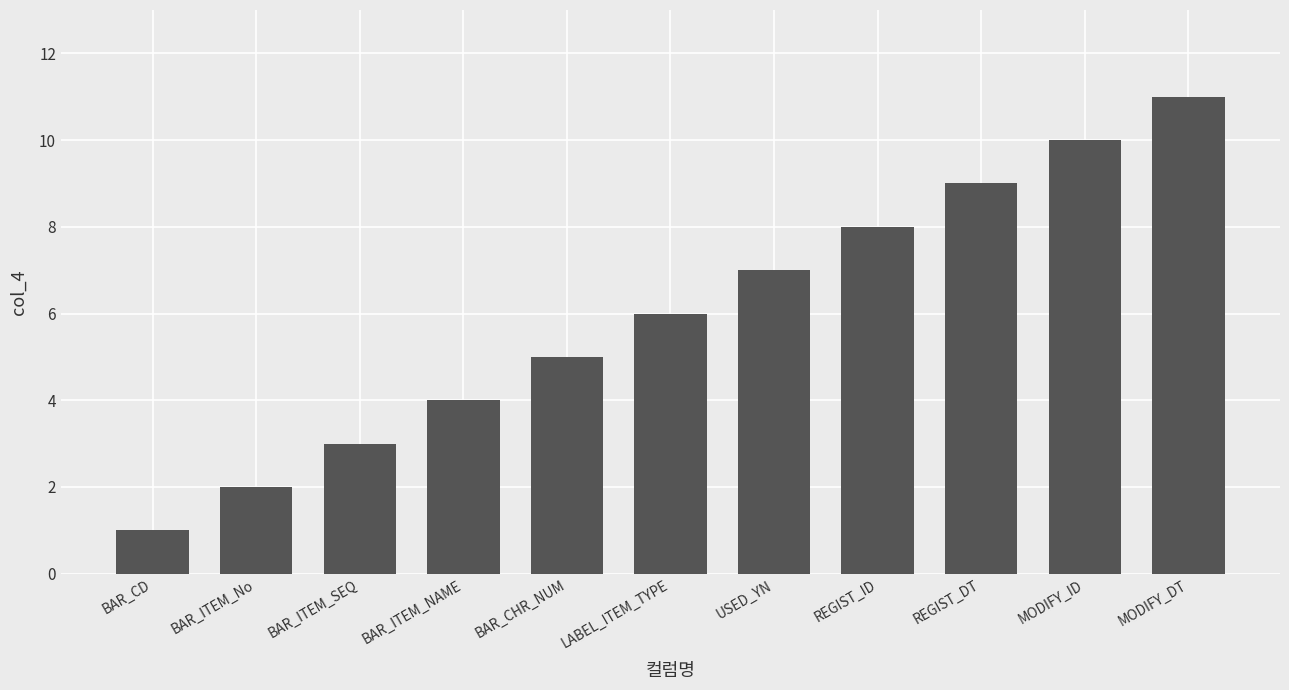

What is the difference between the maximum and second lowest values?

9